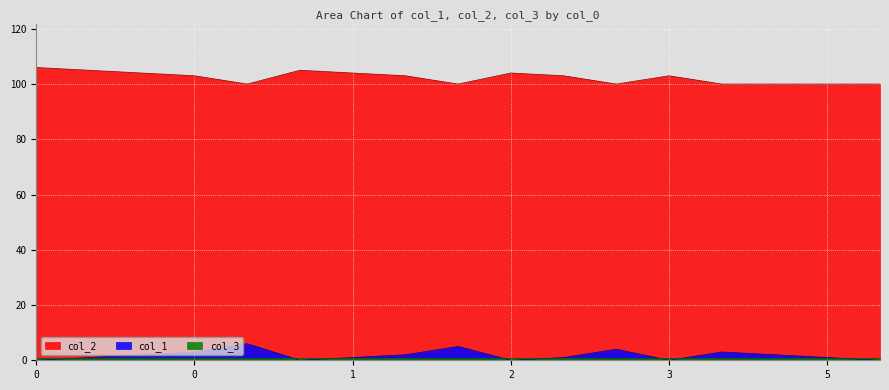

True or false: col_1 and col_2 intersect in this chart.

False